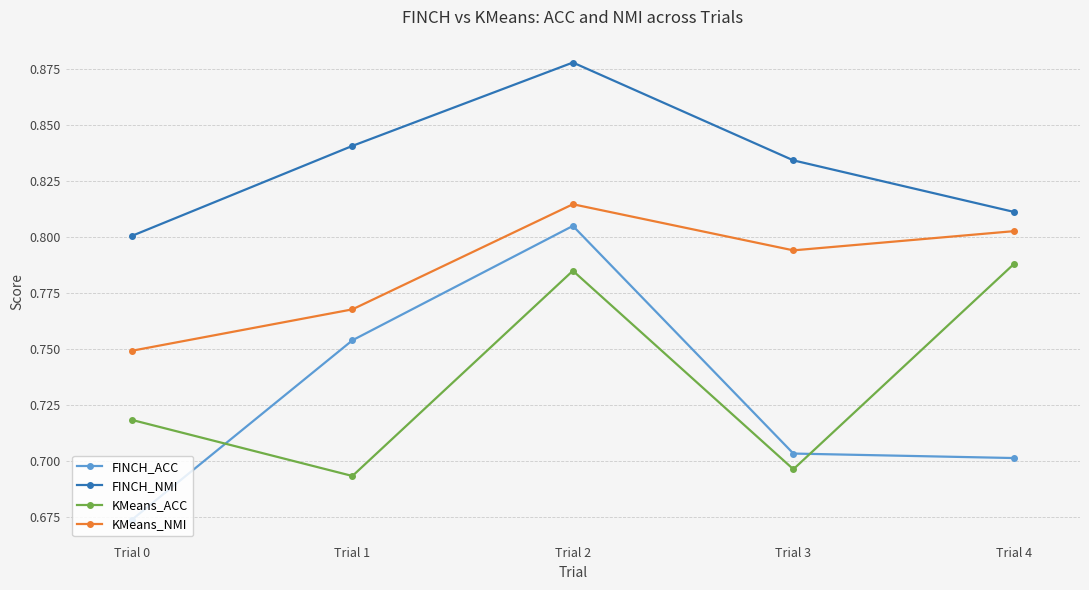

Count the number of categories in the chart.

5